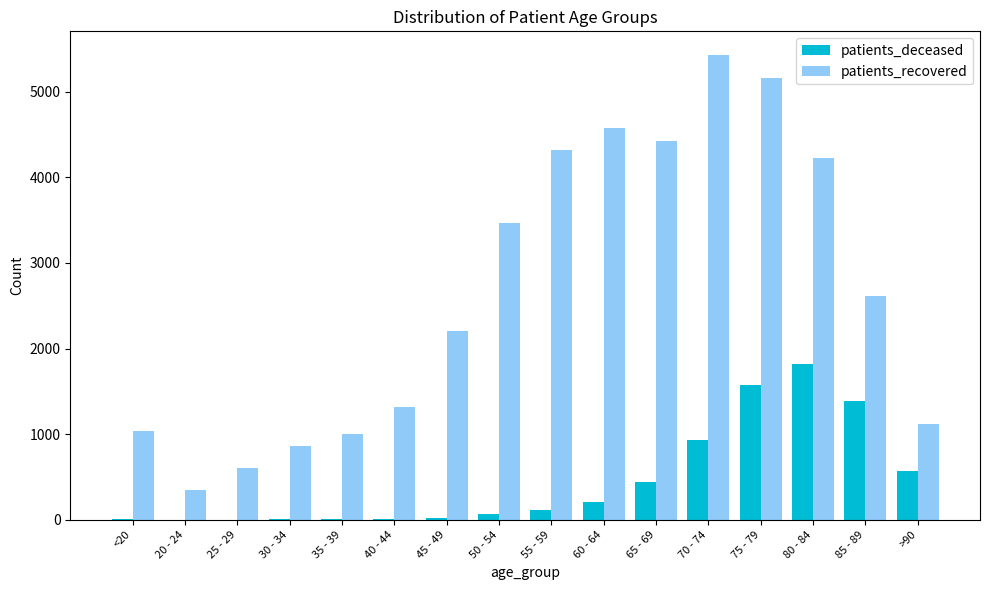

At which label does patients_recovered reach its peak?

70 - 74